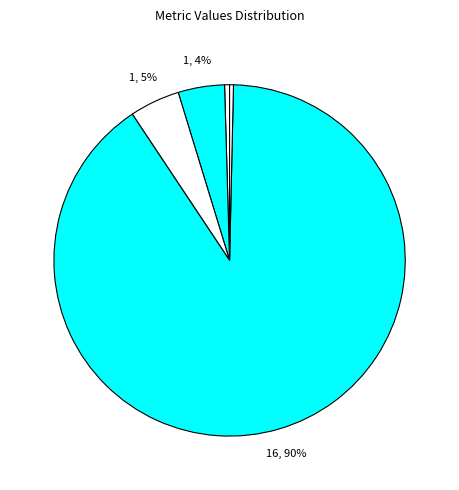

How many slices are in this pie chart?

5